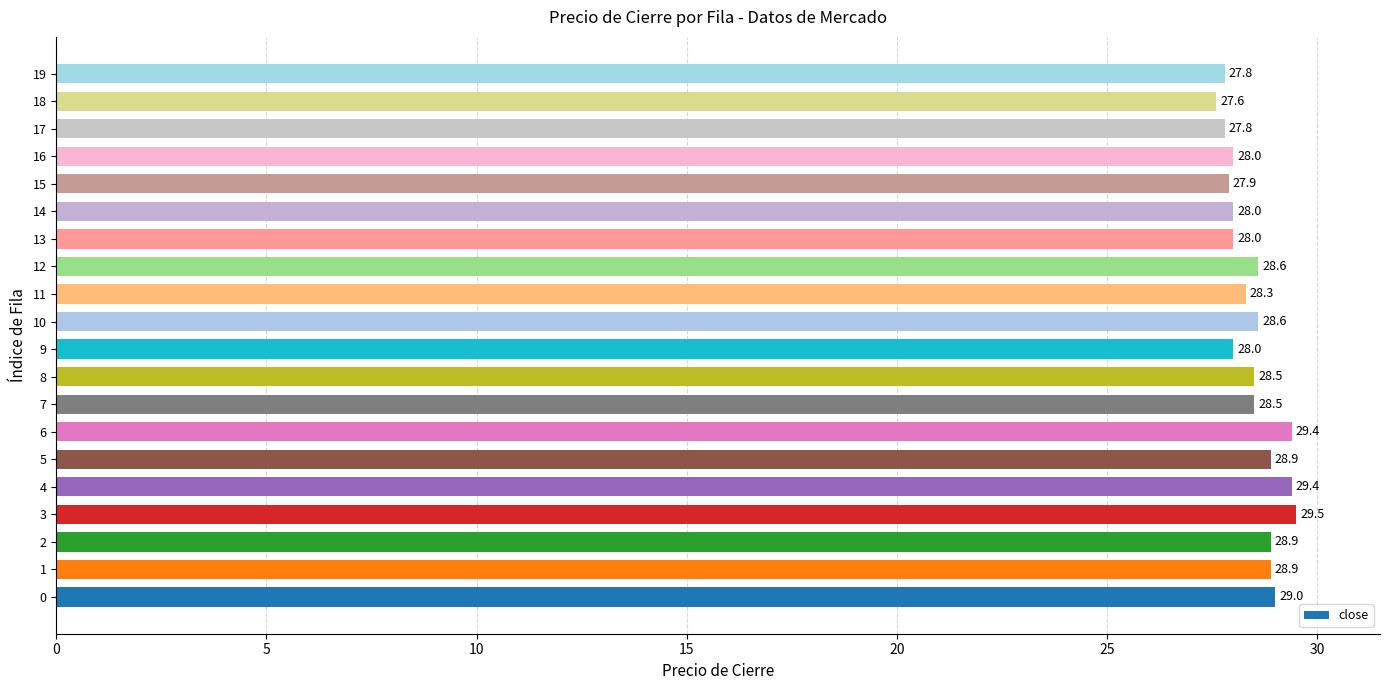

Reading top to bottom, transcribe all the data shown in this chart.

19=27.8	18=27.6	17=27.8	16=28.0	15=27.9	14=28.0	13=28.0	12=28.6	11=28.3	10=28.6	9=28.0	8=28.5	7=28.5	6=29.4	5=28.9	4=29.4	3=29.5	2=28.9	1=28.9	0=29.0